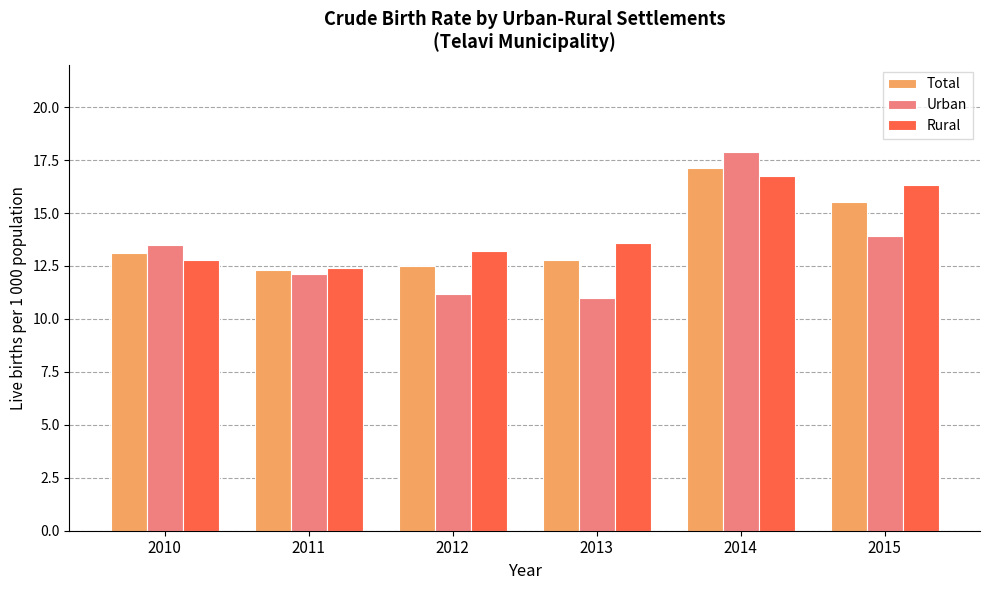

Are the bars horizontal?

No